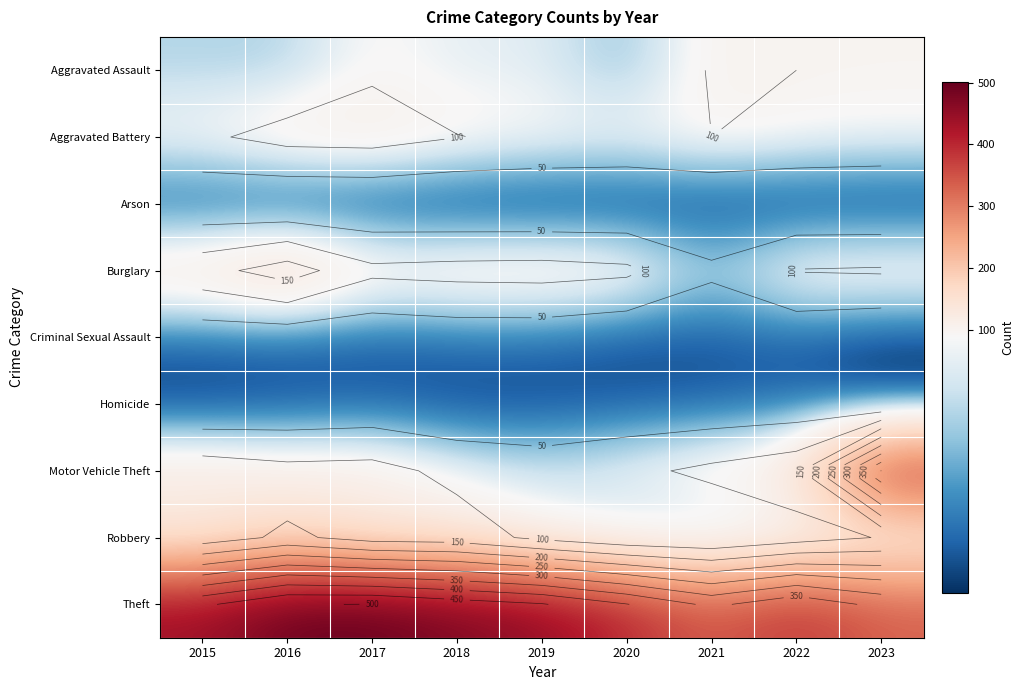

At which category is the sum across all series the highest?

2016